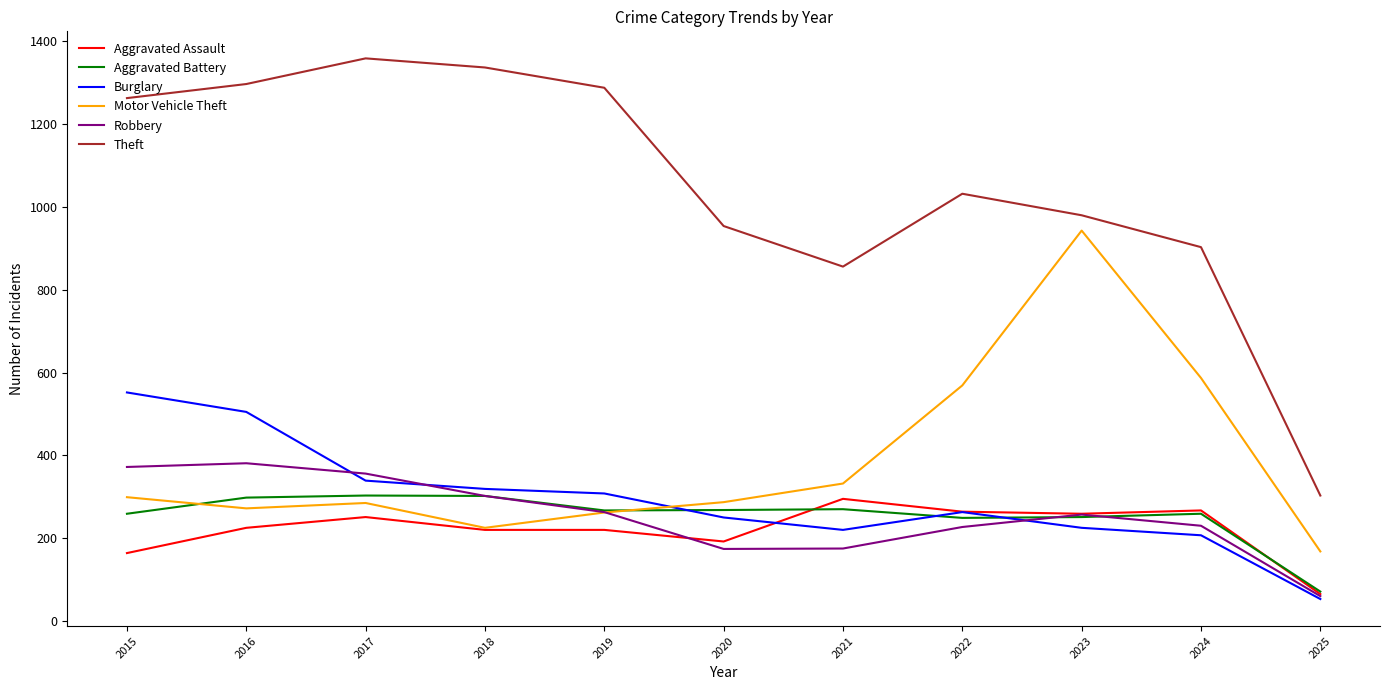

What is the average value of the Aggravated Battery series?

254